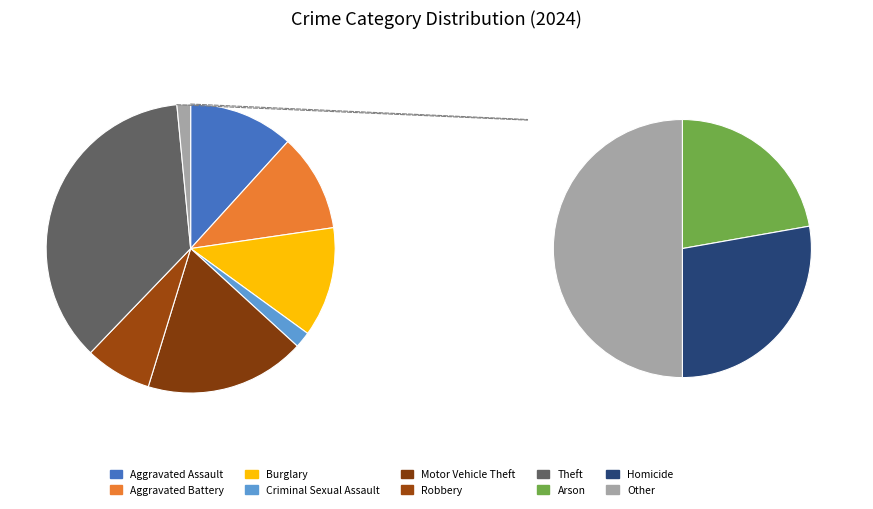

Which category has the smallest portion of the pie?

Arson